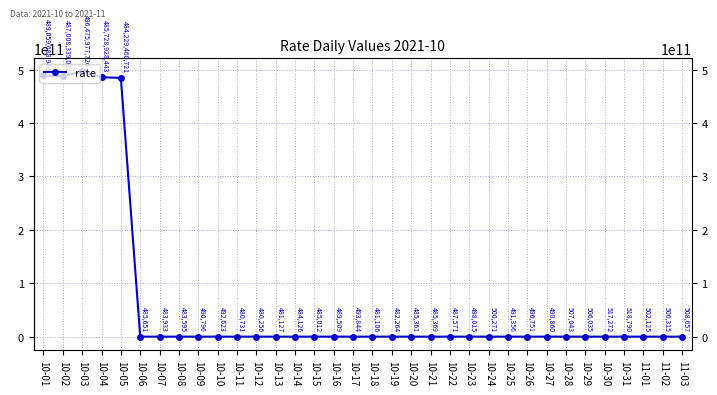

What is the label of the 21st point from the right?

10-14